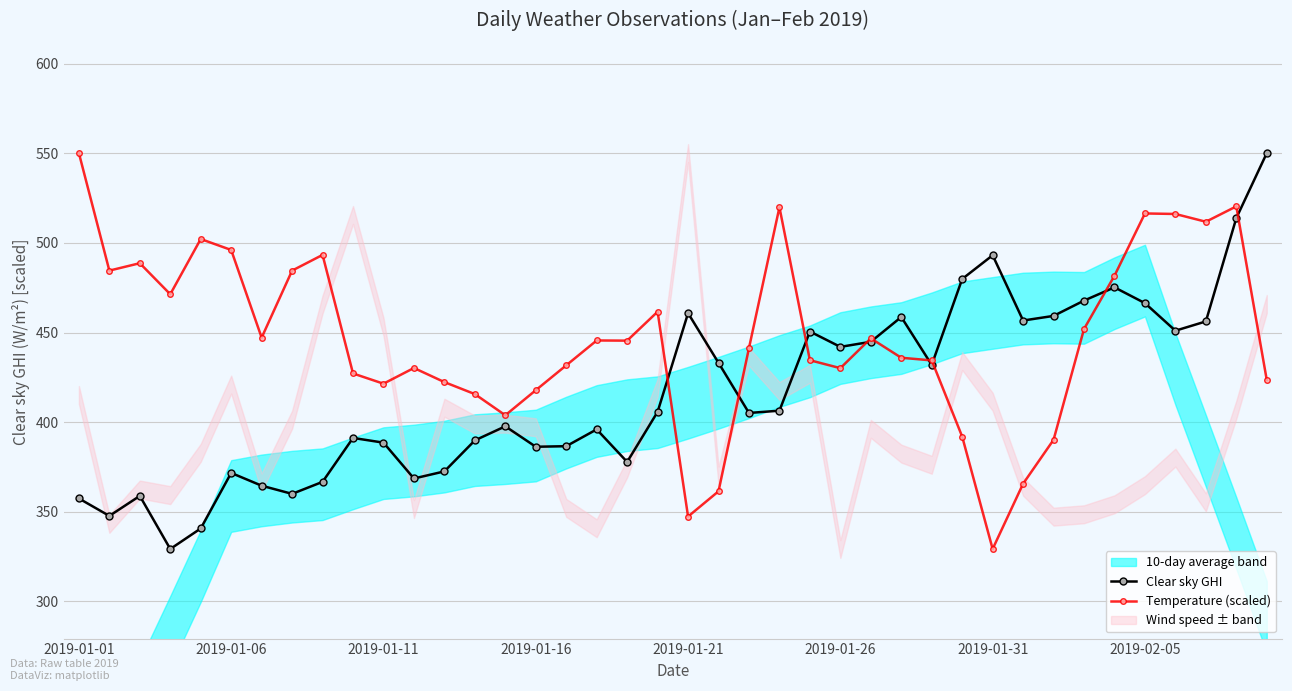

What is the maximum value shown in the chart?

550.1